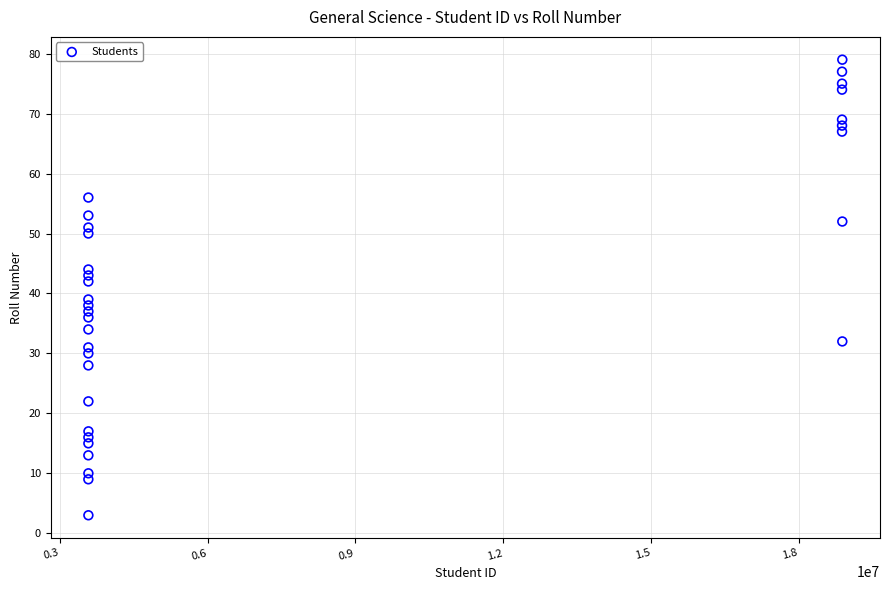

What Y value in the scatter plot is closest to 41?

42